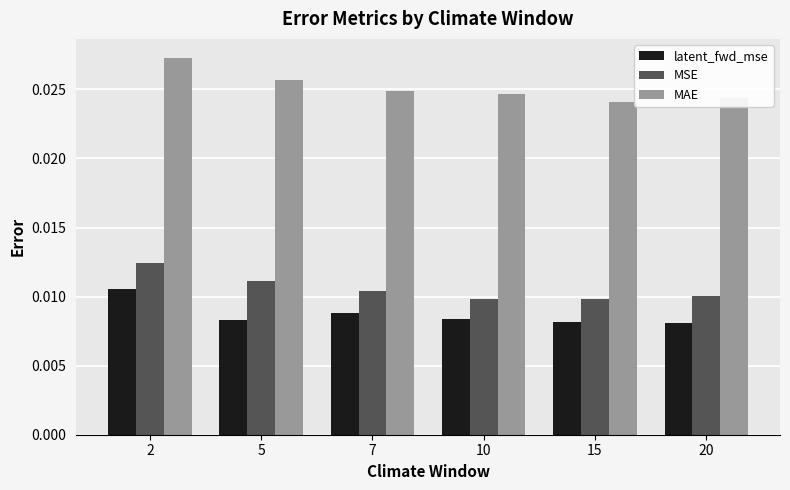

Is the value of MSE at 15 greater than the value of latent_fwd_mse at 2?

No